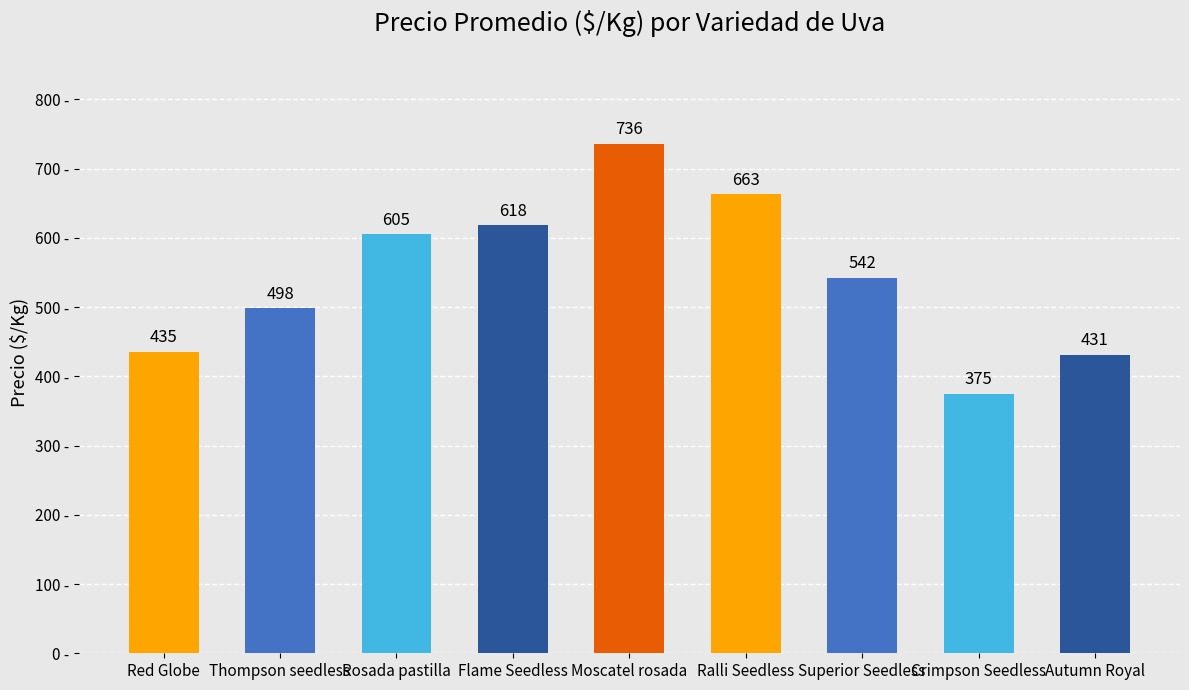

What is the average value?

545